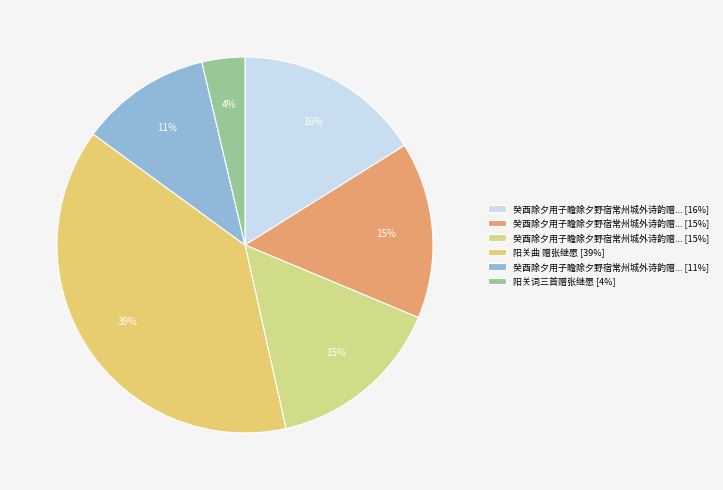

What is the largest slice in the pie chart?

阳关曲 赠张继愿